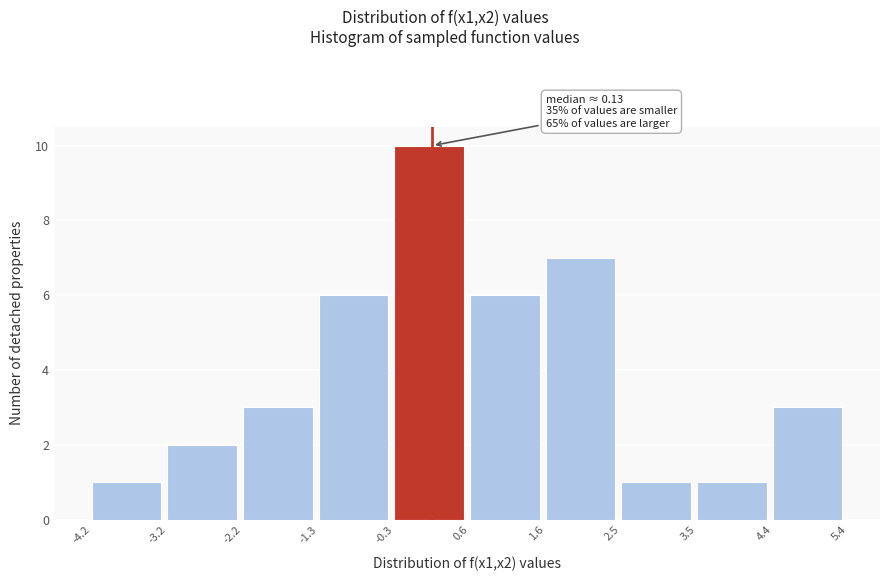

Over which range of the x-axis is the bar tallest?

-0.3 to 0.6